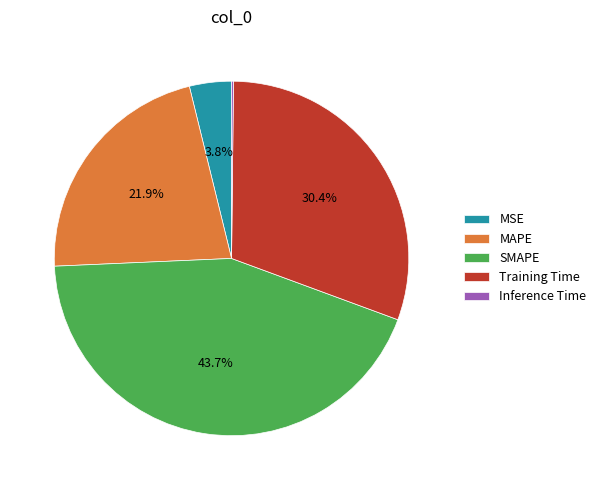

Is it true that MAPE is 34% of the pie?

False